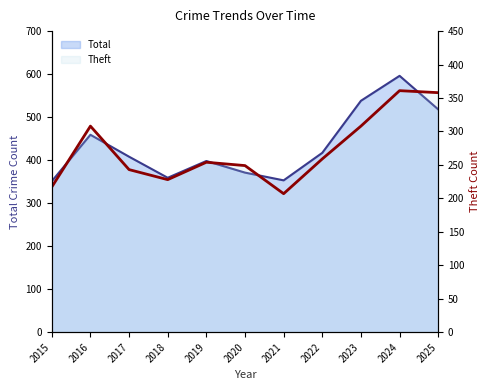

The value of Total (line) at 2024 is 1009. True or false?

False